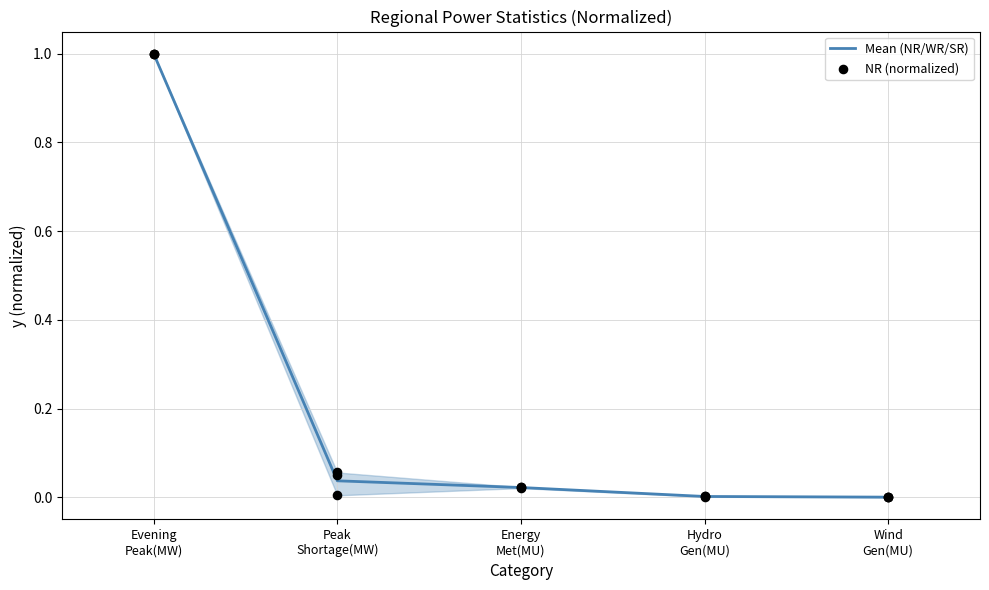

Which series has the widest spread of Y values?

NR (normalized)